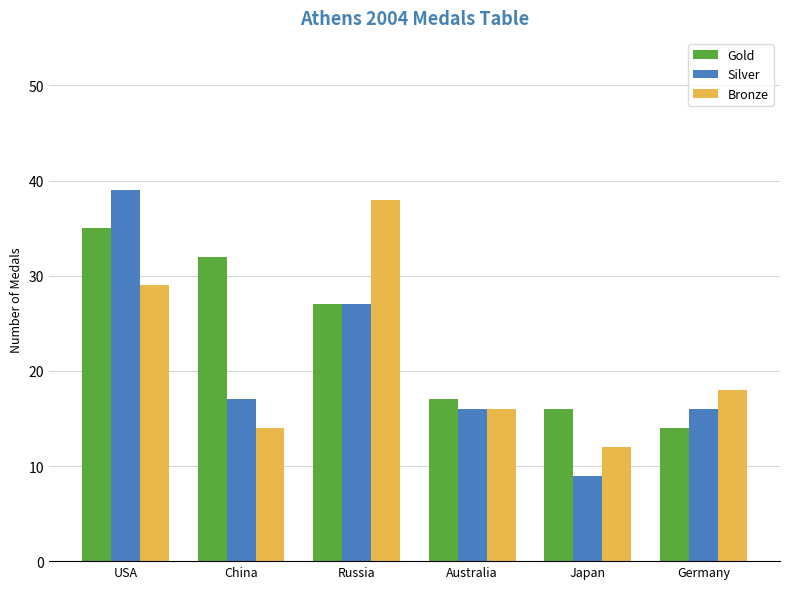

Are the bars grouped side by side (vs. stacked)?

Yes